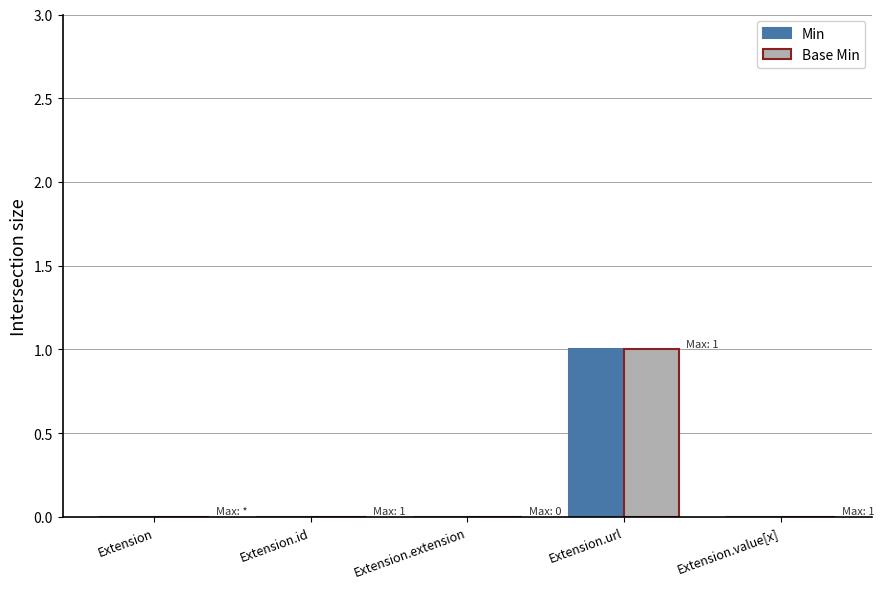

At which category is the sum across all series the highest?

Extension.url